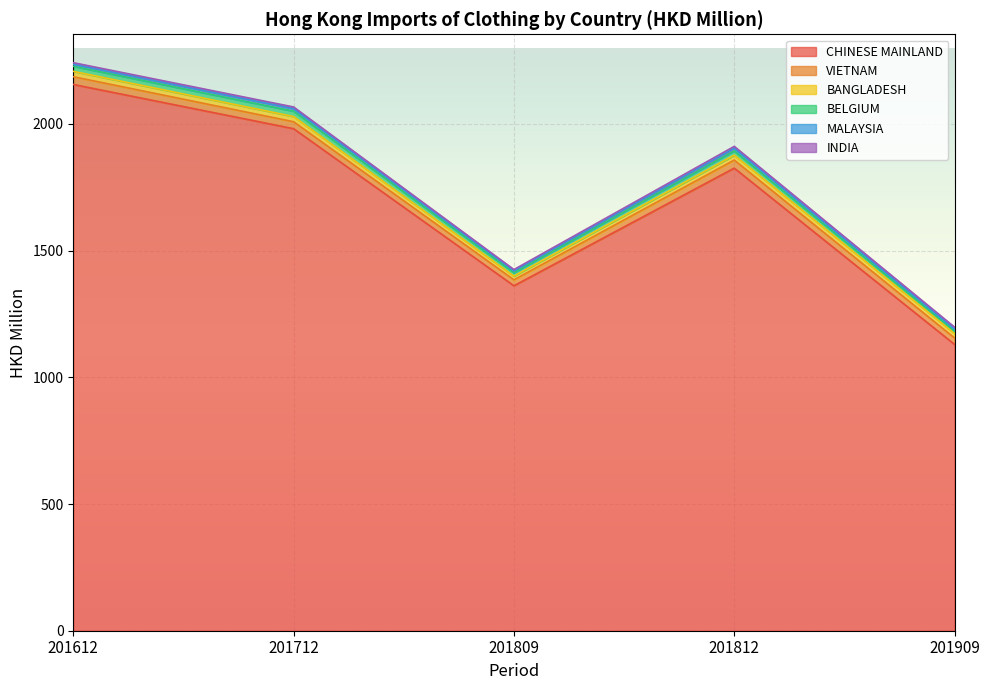

True or false: BELGIUM has more than 0 points higher than both neighbors.

True